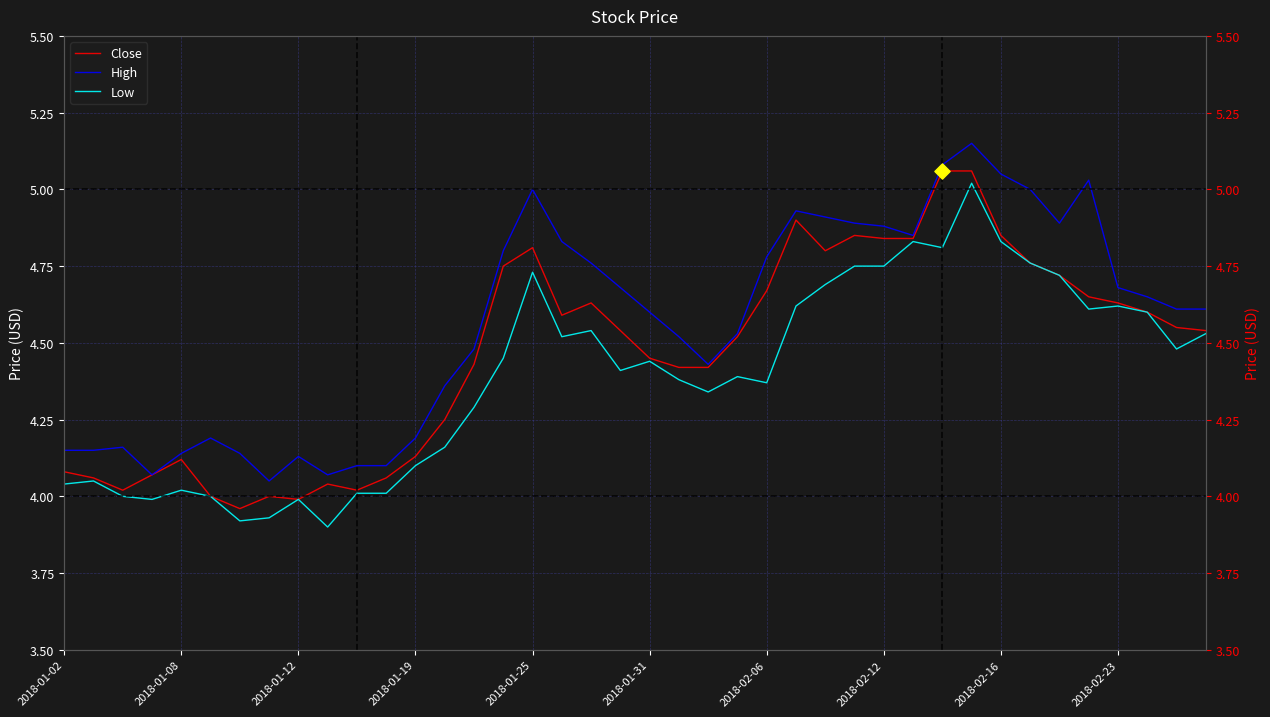

What are all the series names shown in the legend?

Close, High, Low